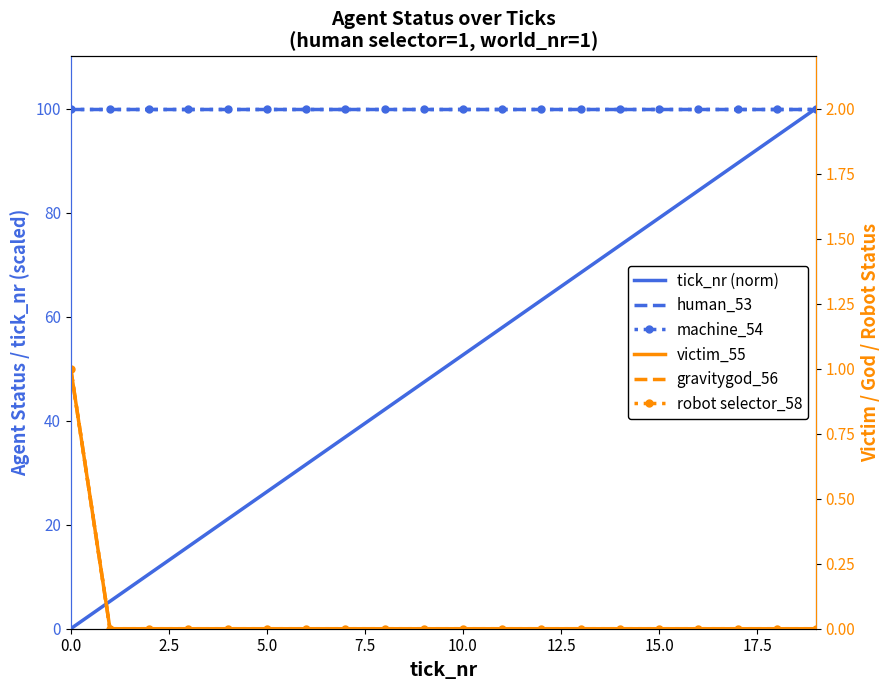

Which has a higher value, 10 or 15.0?

10